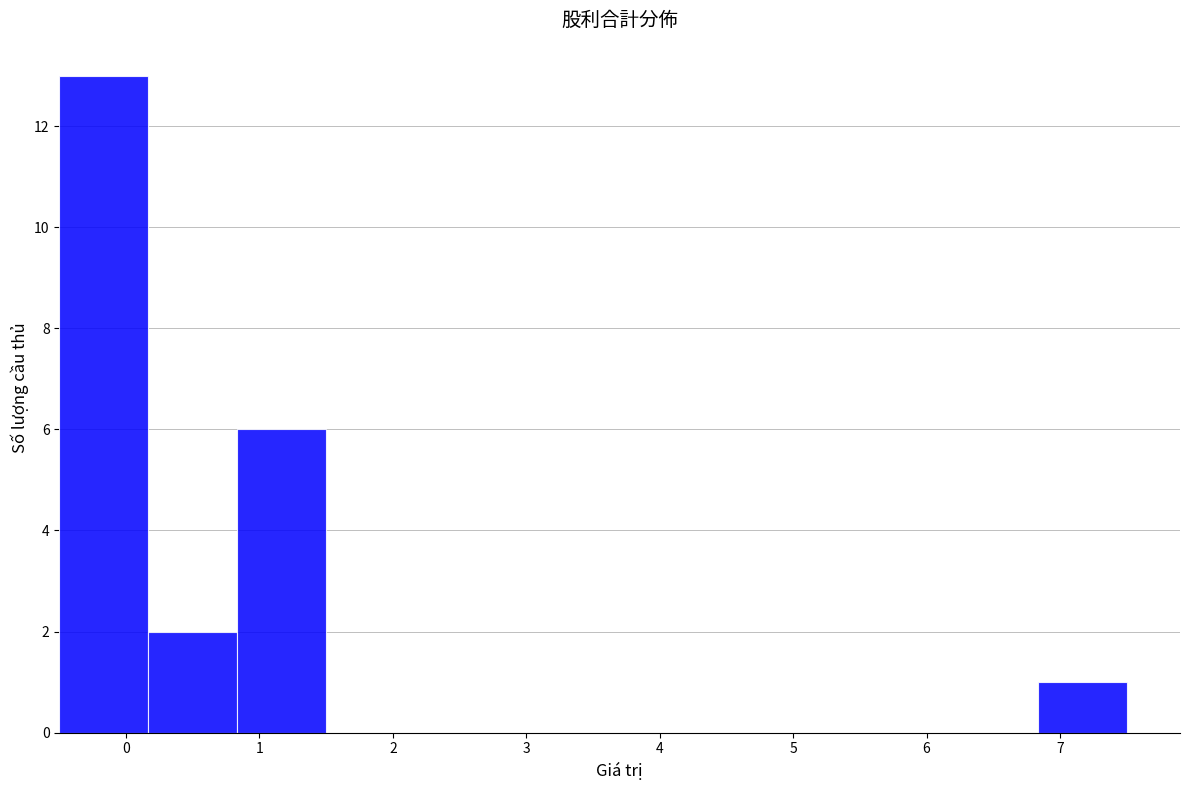

Which range on the x-axis has the tallest bar?

-0.5 to 0.2